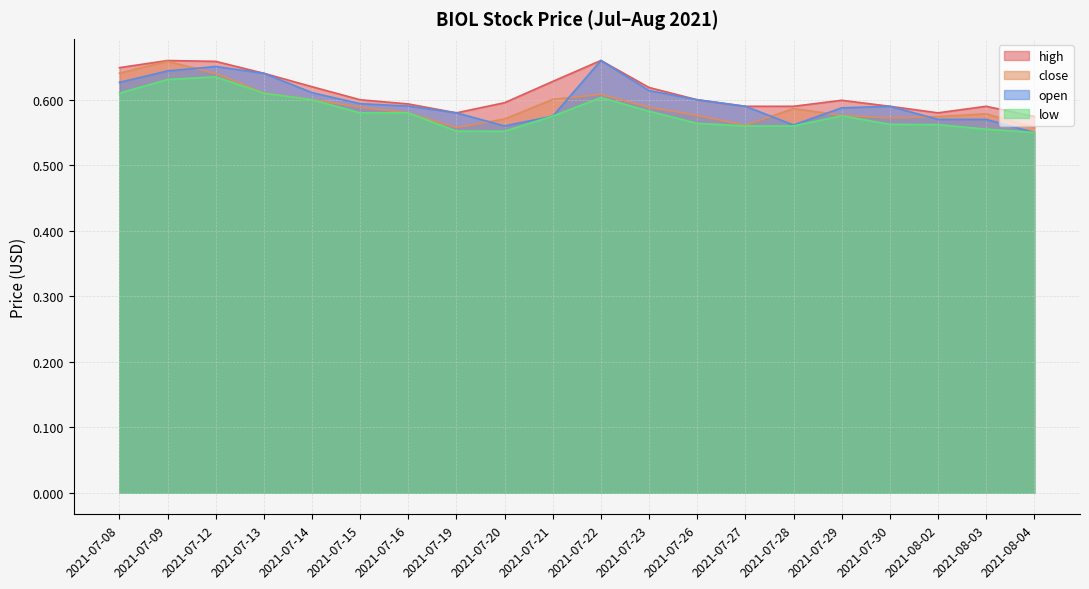

At 2021-07-21, list the series in order from largest to smallest.

high, close, open, low